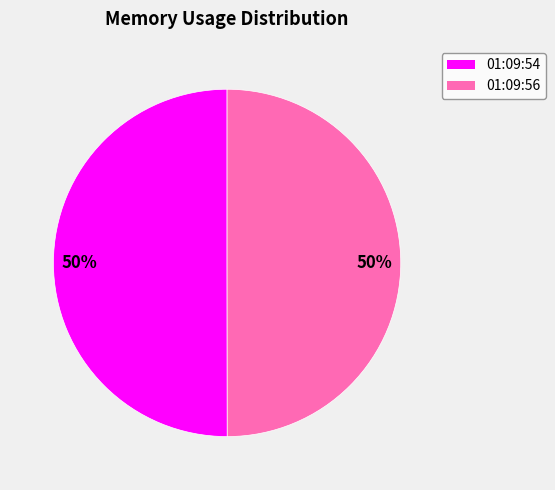

What is the largest slice in the pie chart?

Thu Oct 27 01:09:54 GMT 2022